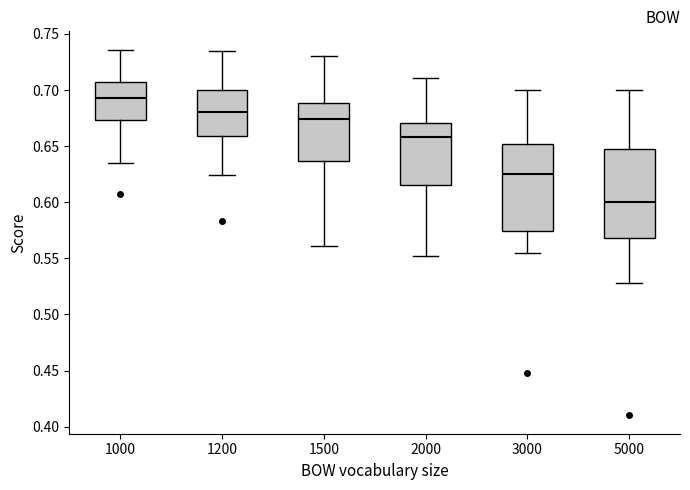

Which box has the highest median line?

1000